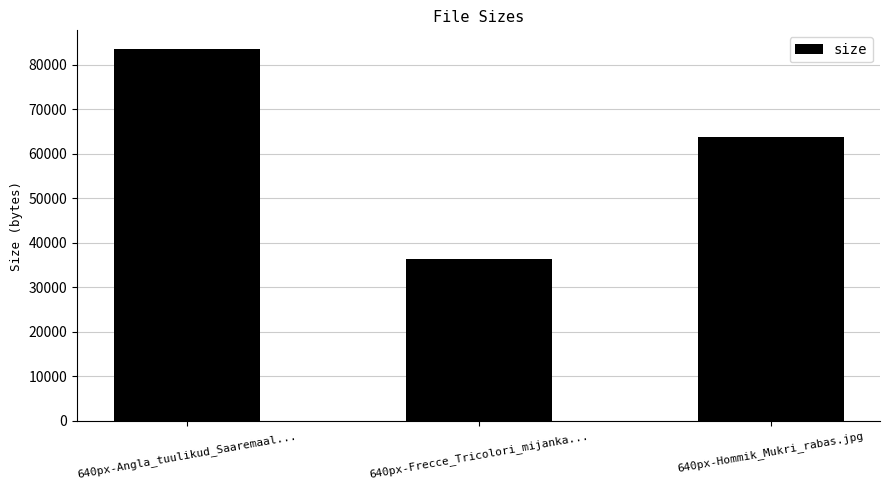

Approximately how many times larger is the value at 640px-Frecce_Tricolori_mijanka... compared to 640px-Angla_tuulikud_Saaremaal...?

0.4